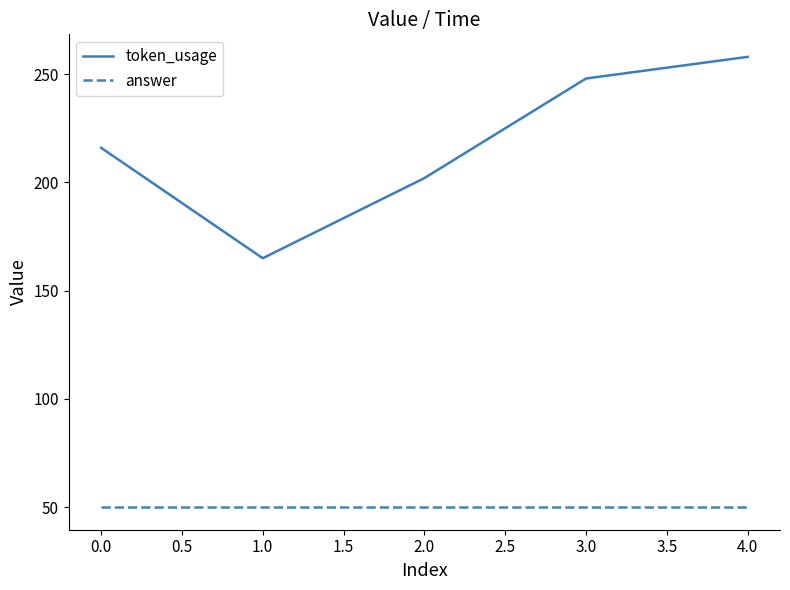

What are all the series names shown in the legend?

token_usage, answer